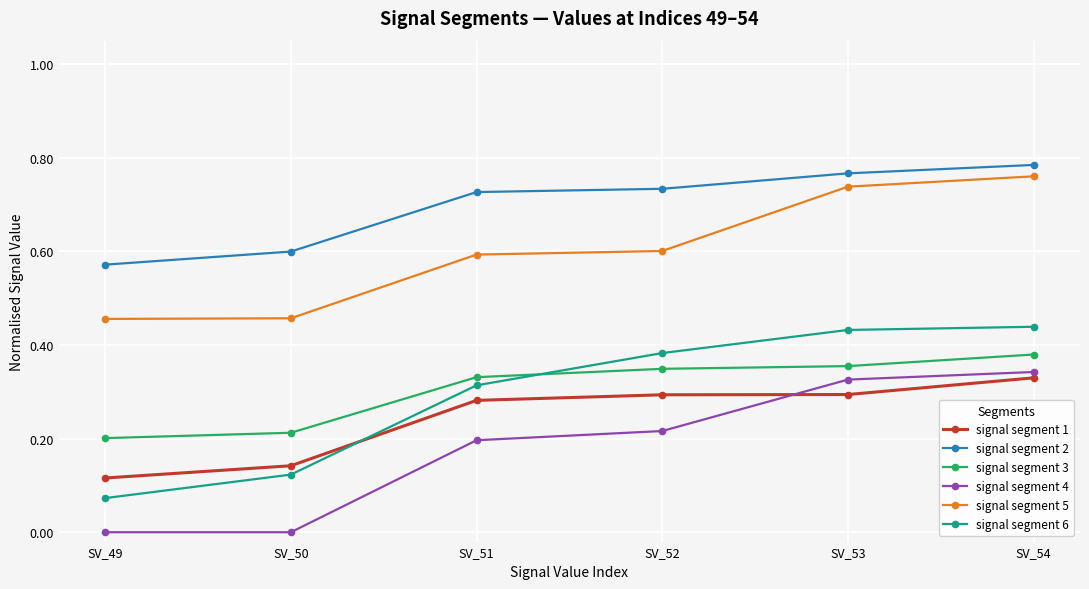

Rank the series by their maximum value, from highest to lowest.

signal segment 2, signal segment 5, signal segment 6, signal segment 3, signal segment 4, signal segment 1